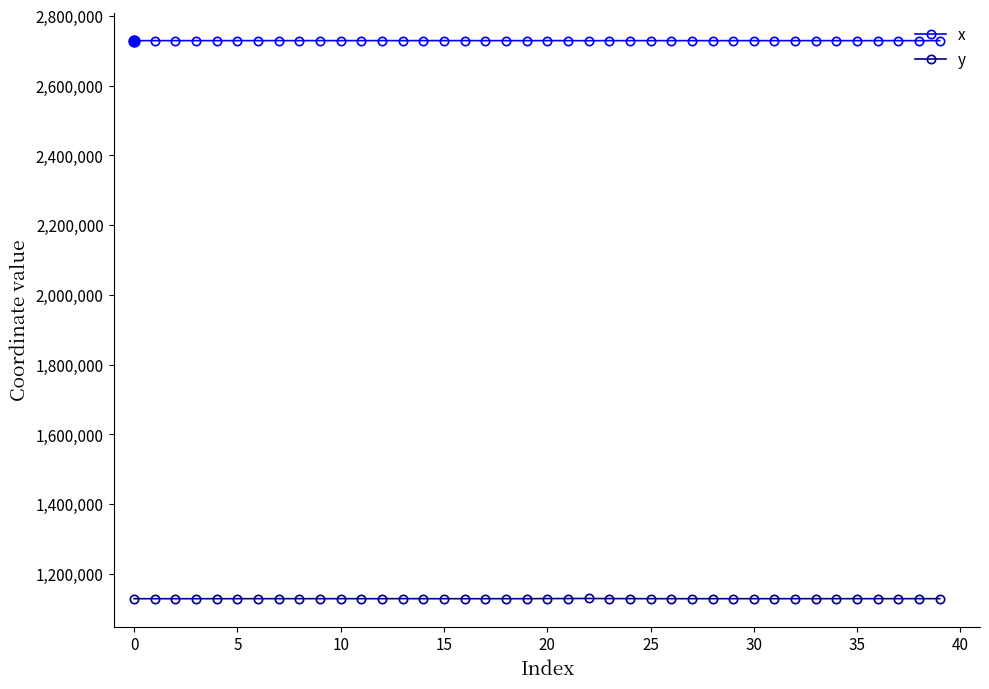

What is the sum of all y values?

45168358.1